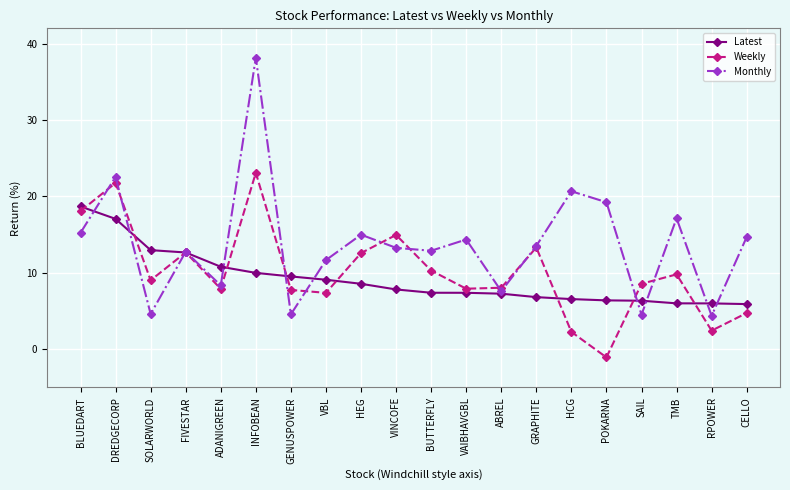

Is it true that Weekly equals 10.7 at VBL?

False